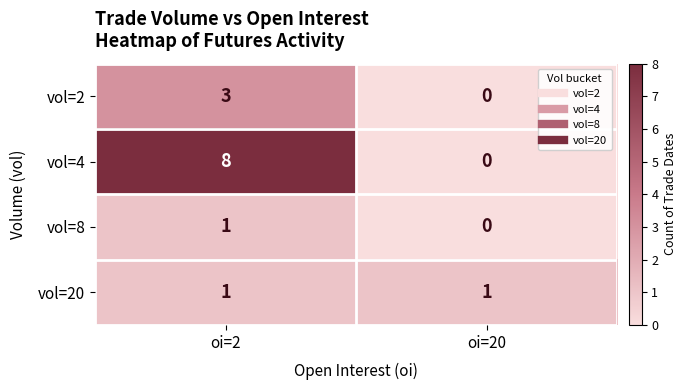

Which series changed the most between oi=2 and oi=20?

vol=4